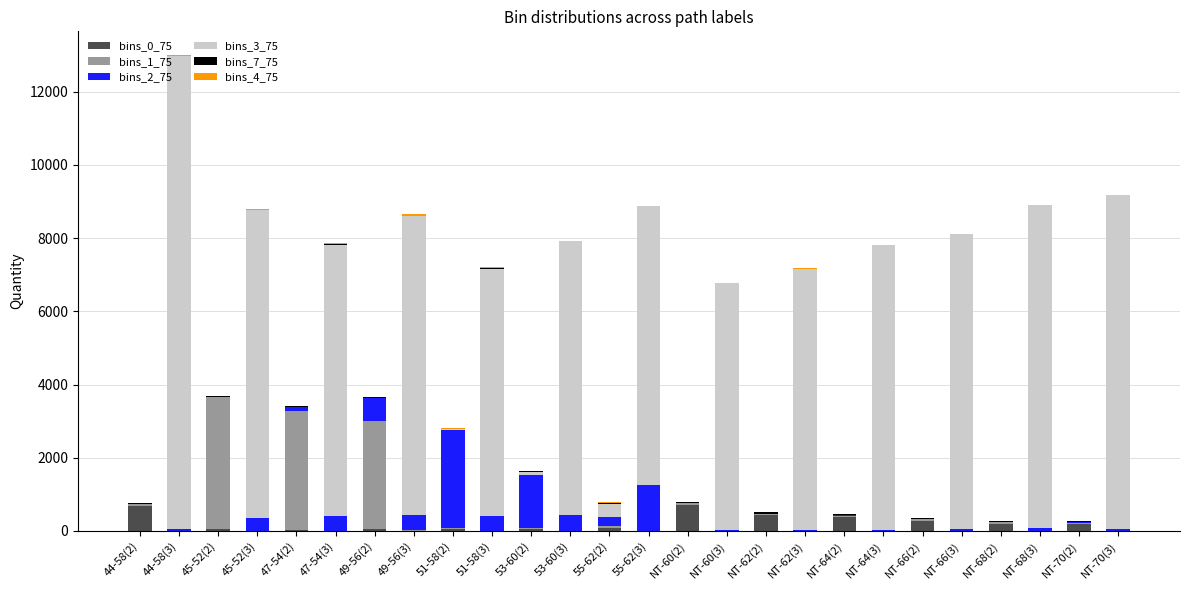

At which category is the sum across all series the highest?

44-58(3)